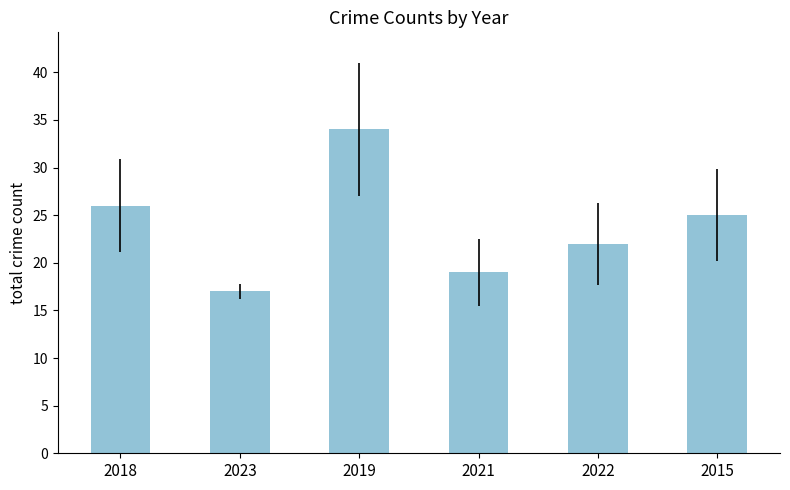

What is the maximum value shown in the chart?

34